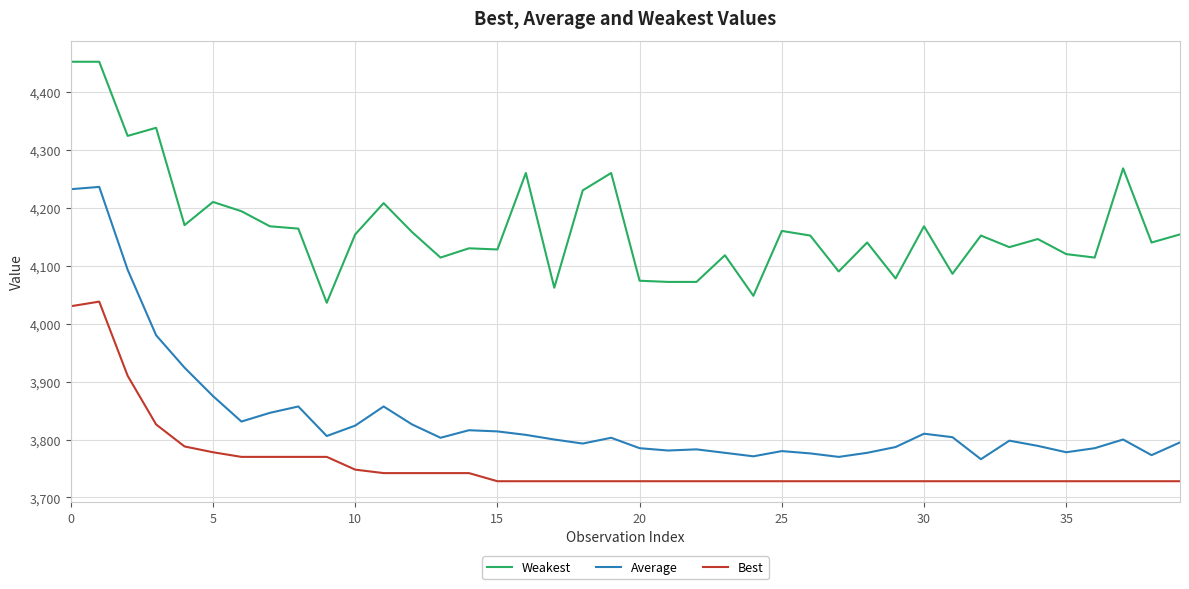

Which series has the widest spread of values?

Average